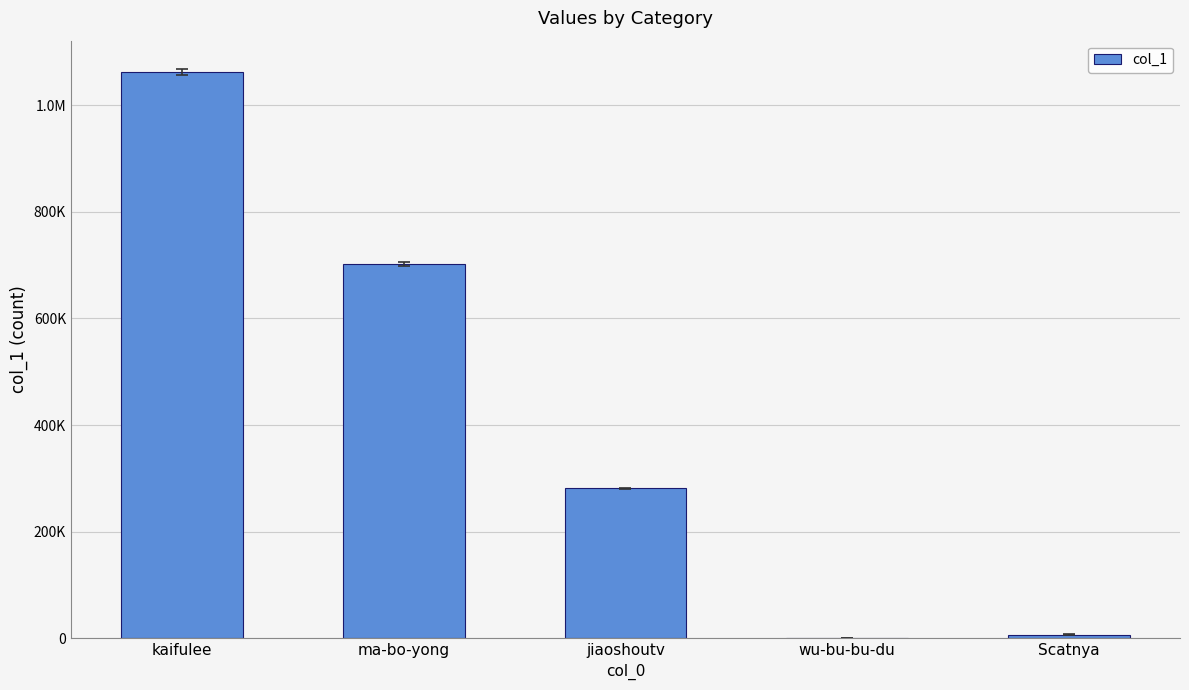

What position from the right is ma-bo-yong?

4